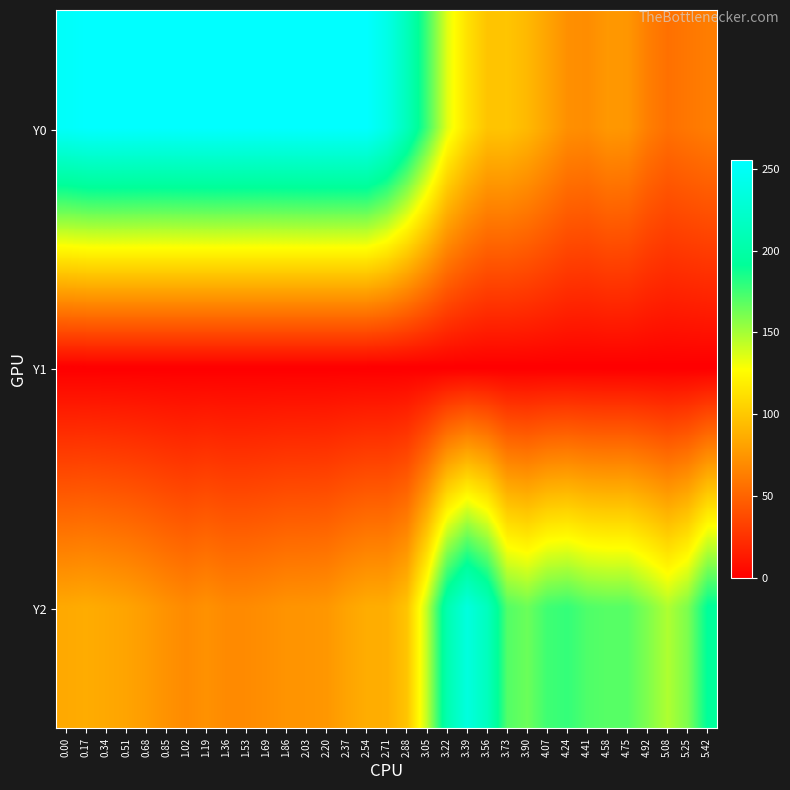

Rank the series by their maximum value, from highest to lowest.

Y0, Y2, Y1